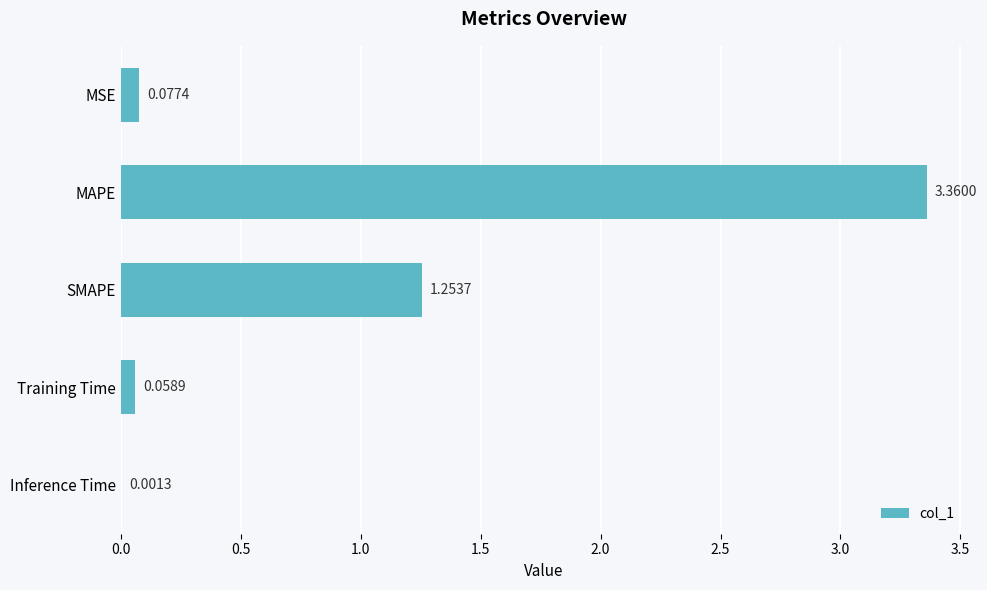

At which category does the chart reach its peak across all series?

MAPE